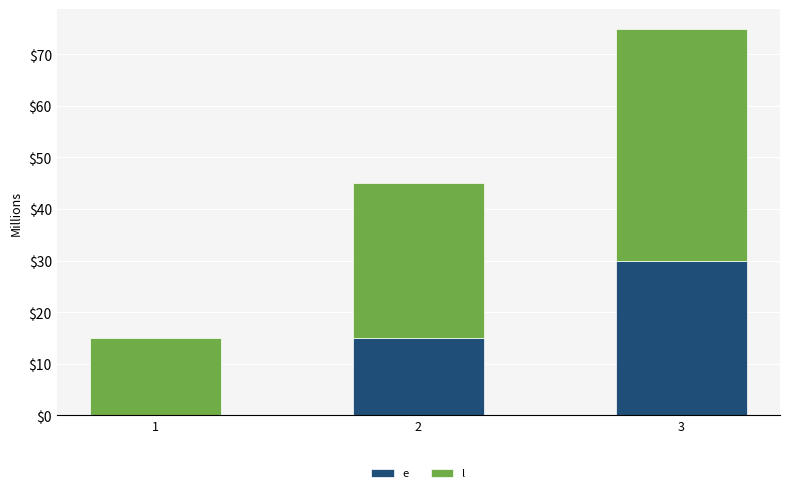

What is the total value across all series at 1?

15